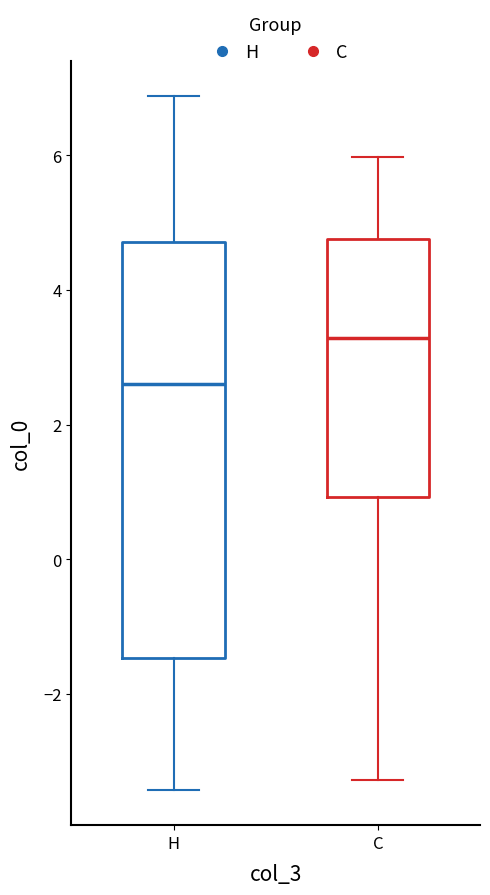

Comparing the boxes themselves (not the whiskers), which one is the tallest?

H